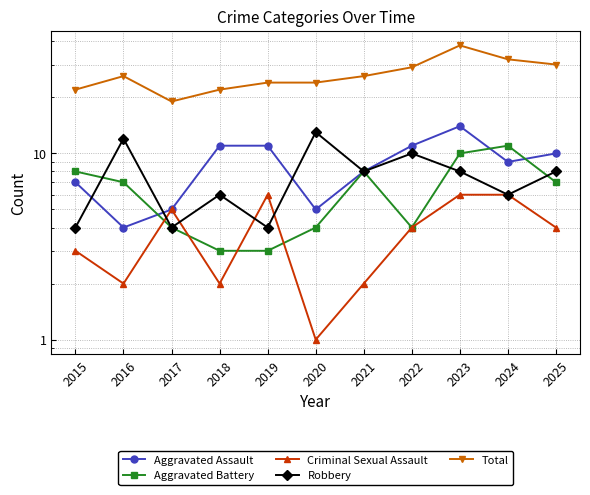

In Criminal Sexual Assault, how many points are higher than both neighbors (excluding endpoints)?

2